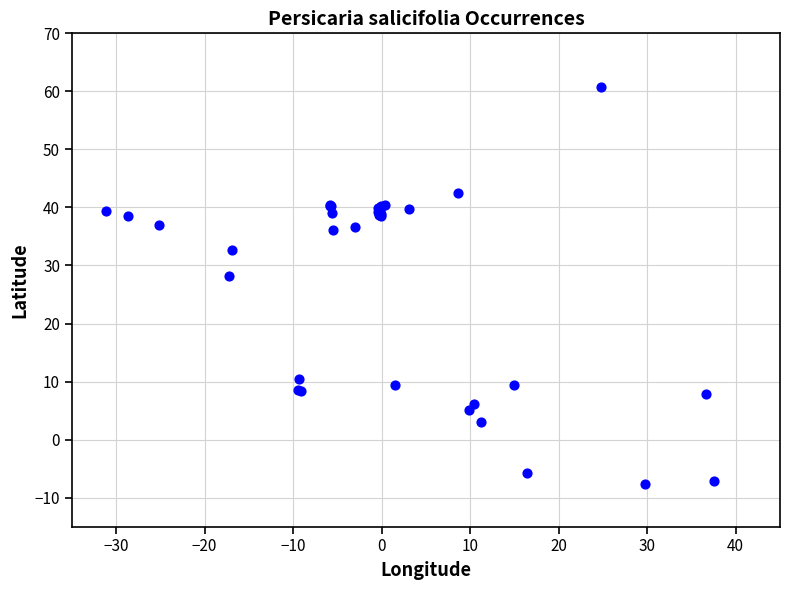

What Y value in the scatter plot is closest to 26?

28.2